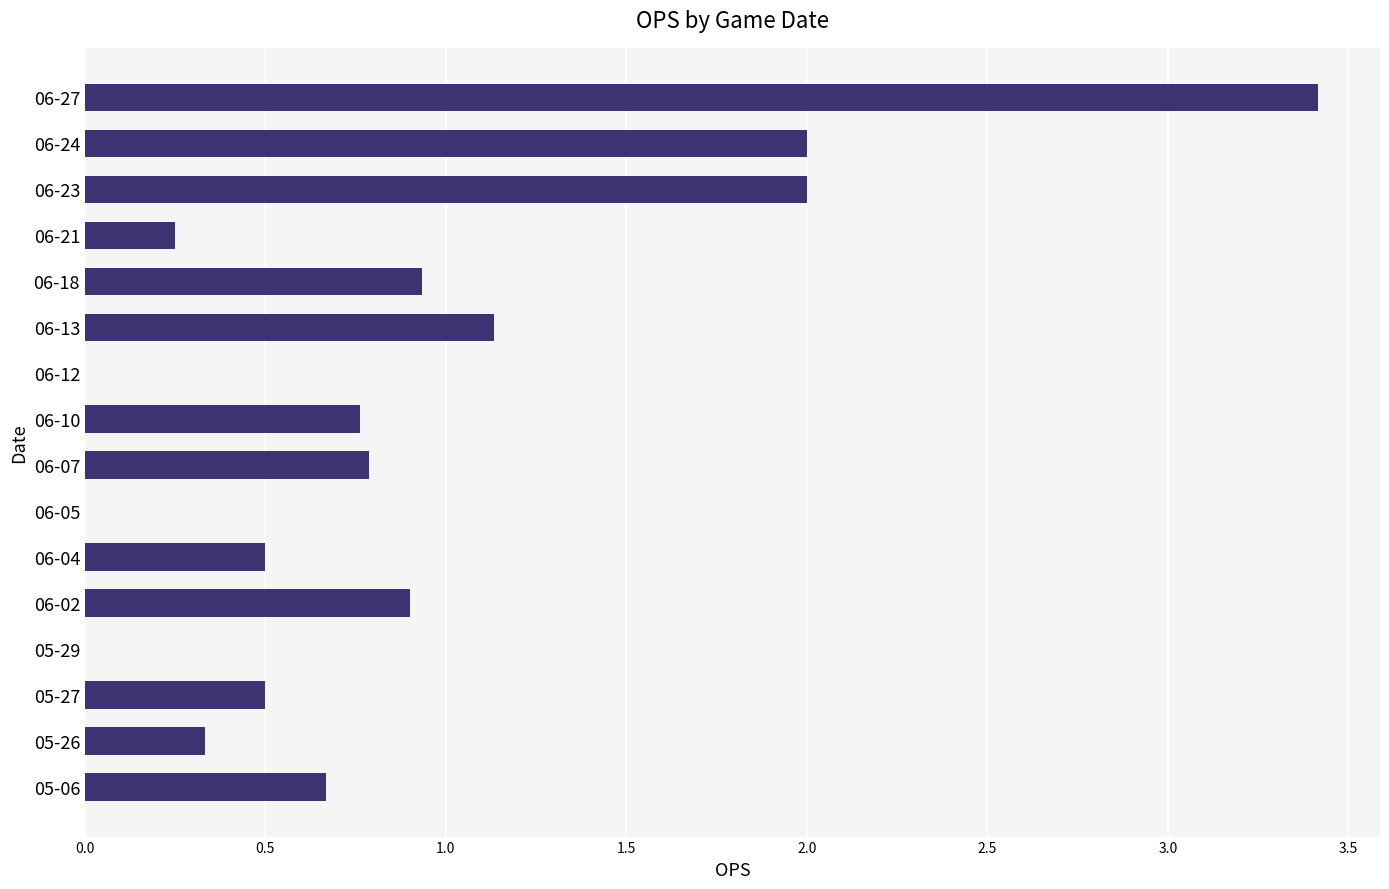

What is the change in value from 05-06 to 06-10?

+0.1